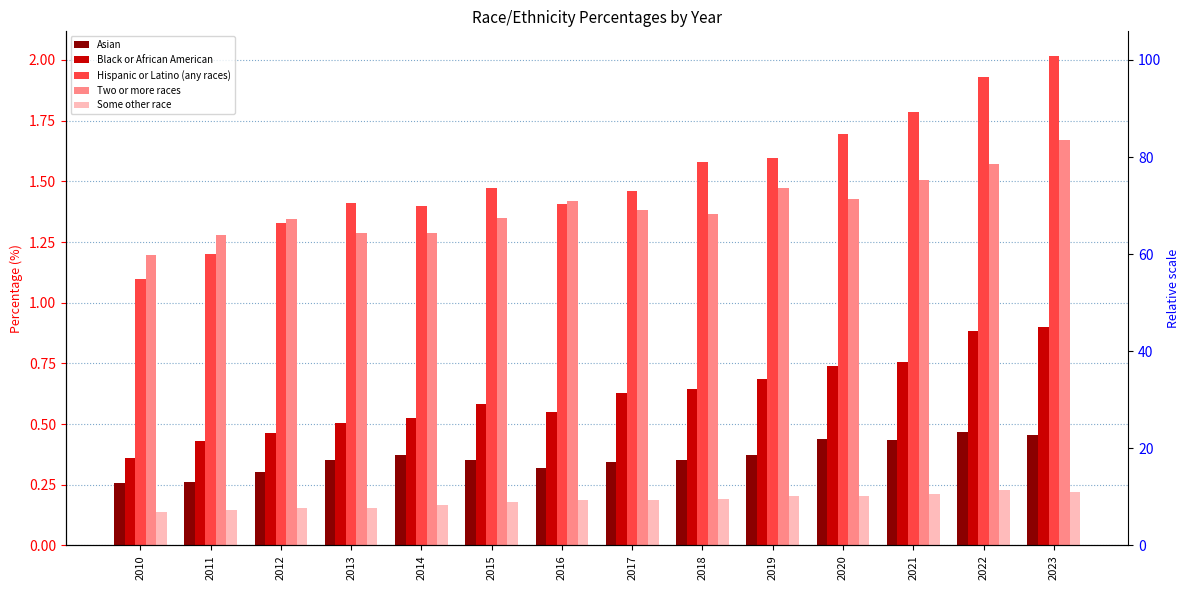

Which series has the largest total across all categories?

Hispanic or Latino (any races)